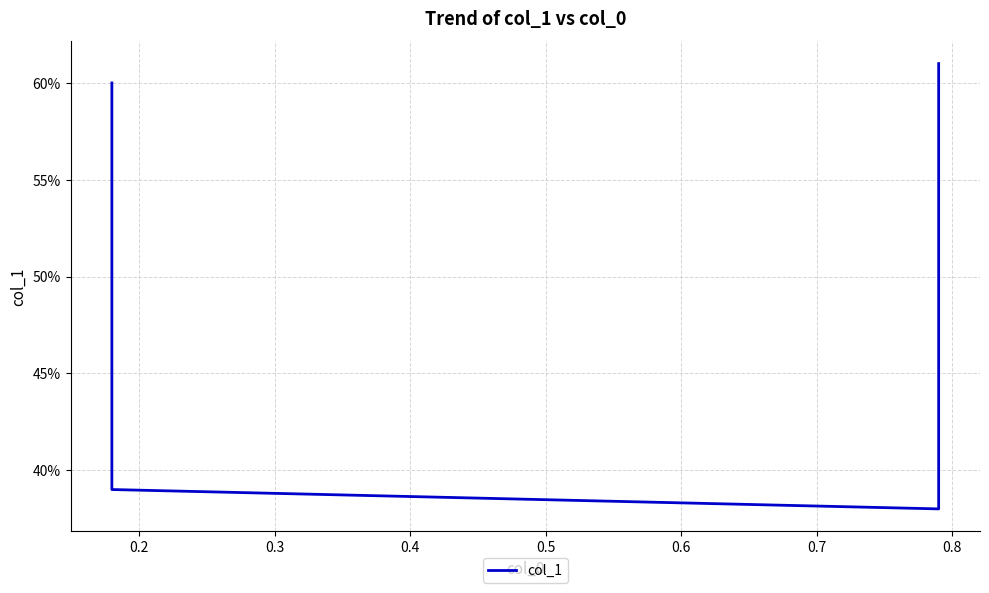

Between 0.3 and 0.2, which is larger?

0.2